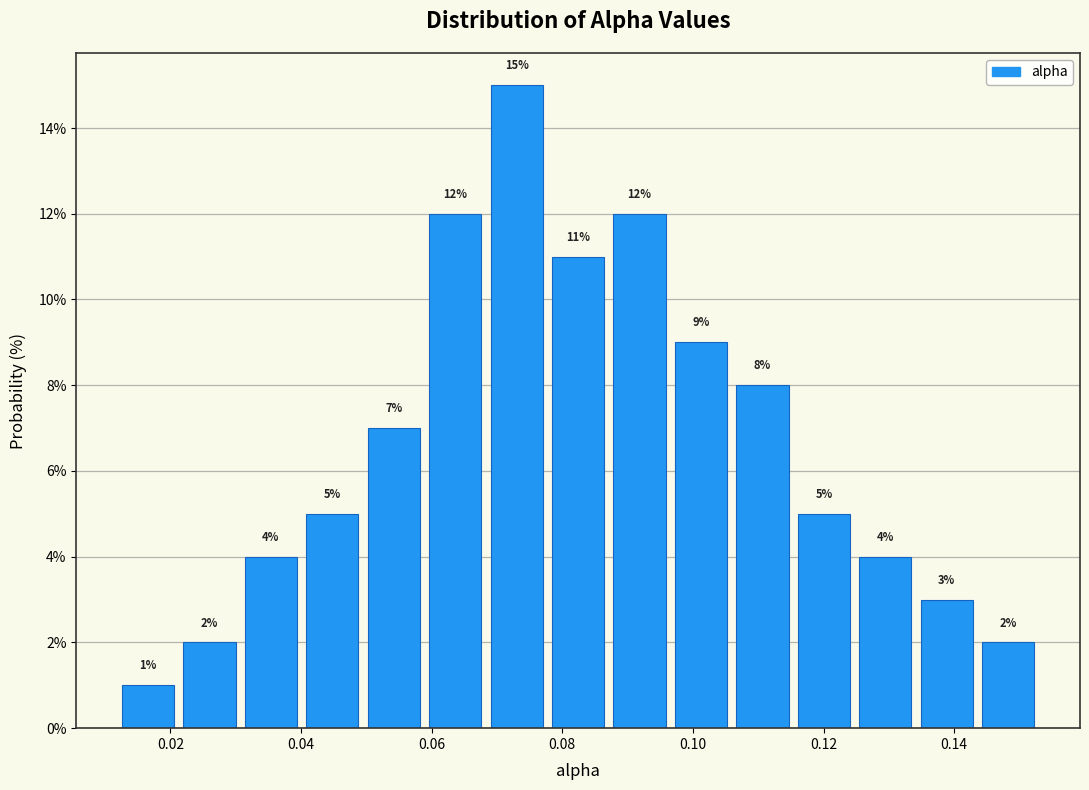

Reading left to right, transcribe this chart: for each bar, give the range it covers on the x-axis and its height. The bar edges are not printed on the chart, so give them approximately, as read against the axis.

0.012 to 0.022: 1
0.022 to 0.030: 2
0.030 to 0.040: 4
0.040 to 0.050: 5
0.050 to 0.058: 7
0.058 to 0.068: 12
0.068 to 0.078: 15
0.078 to 0.088: 11
0.088 to 0.096: 12
0.096 to 0.106: 9
0.106 to 0.116: 8
0.116 to 0.124: 5
0.124 to 0.134: 4
0.134 to 0.144: 3
0.144 to 0.152: 2